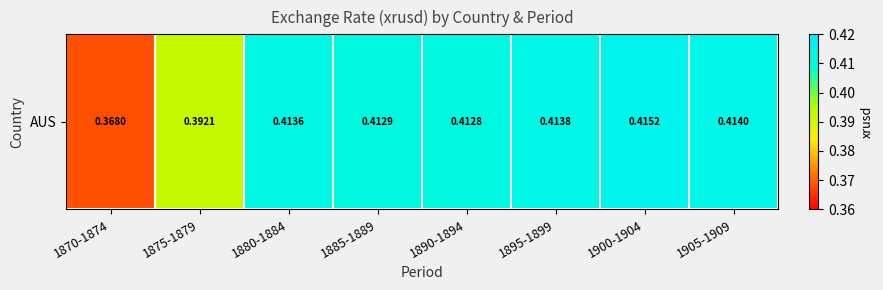

What is the minimum value shown in the chart?

0.4